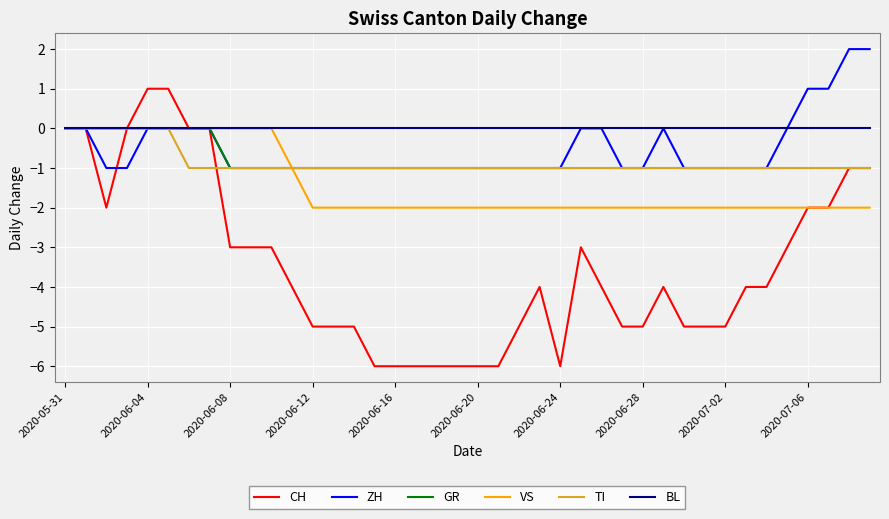

What are all the series names shown in the legend?

CH, ZH, GR, VS, TI, BL